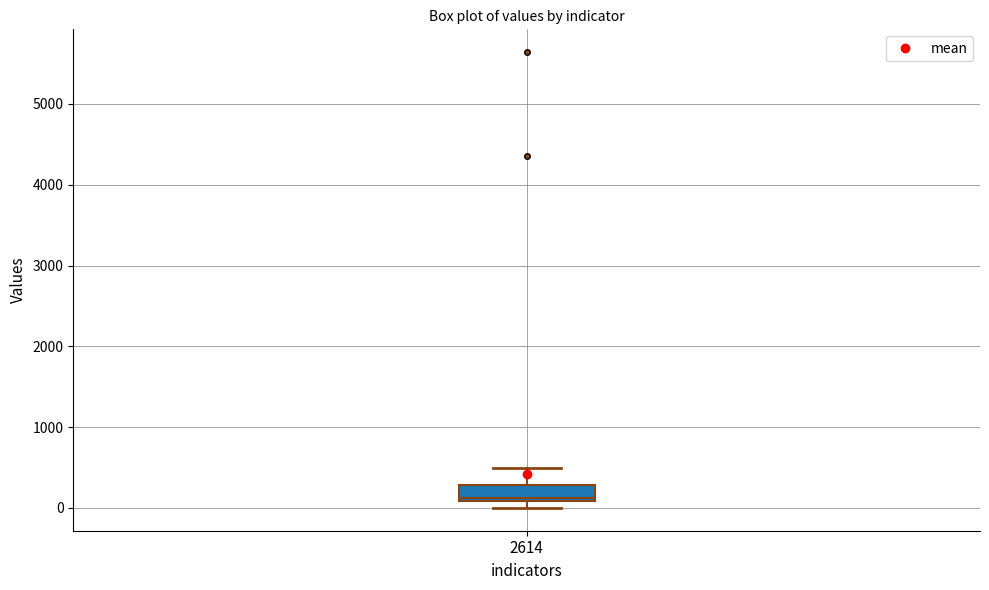

Where does the upper whisker of the box at x = 2614 end on the y-axis? The values are not printed on the chart, so give them approximately, as read against the axis.

500